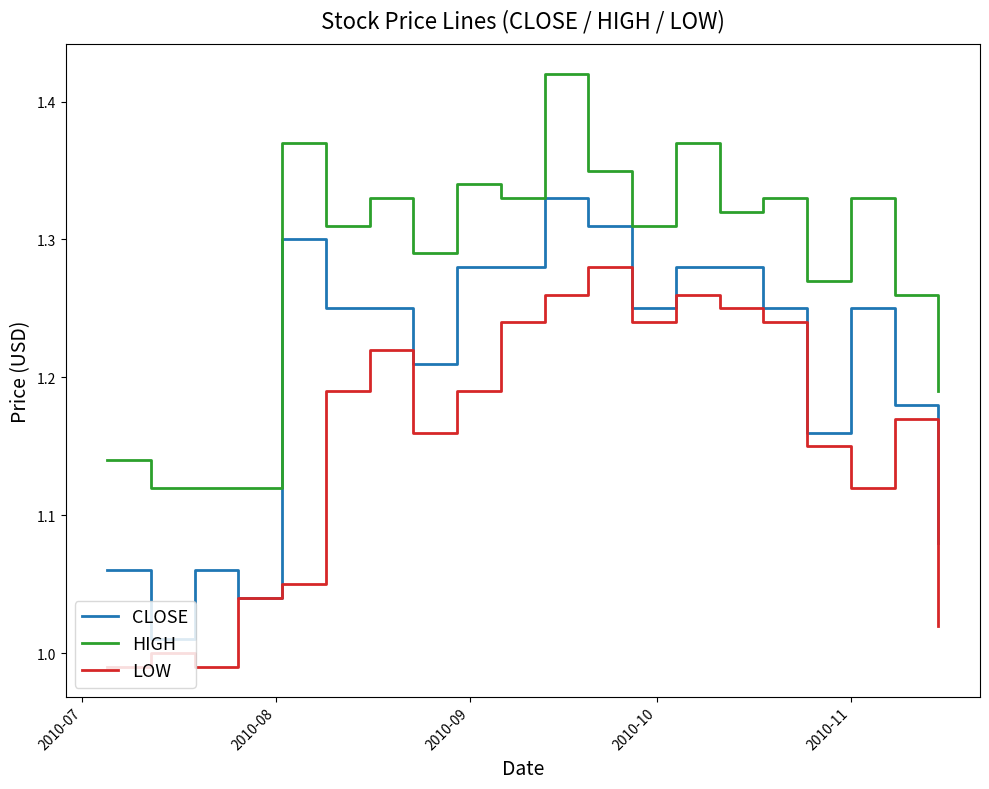

List the series in order of their peak value, highest first.

HIGH, CLOSE, LOW